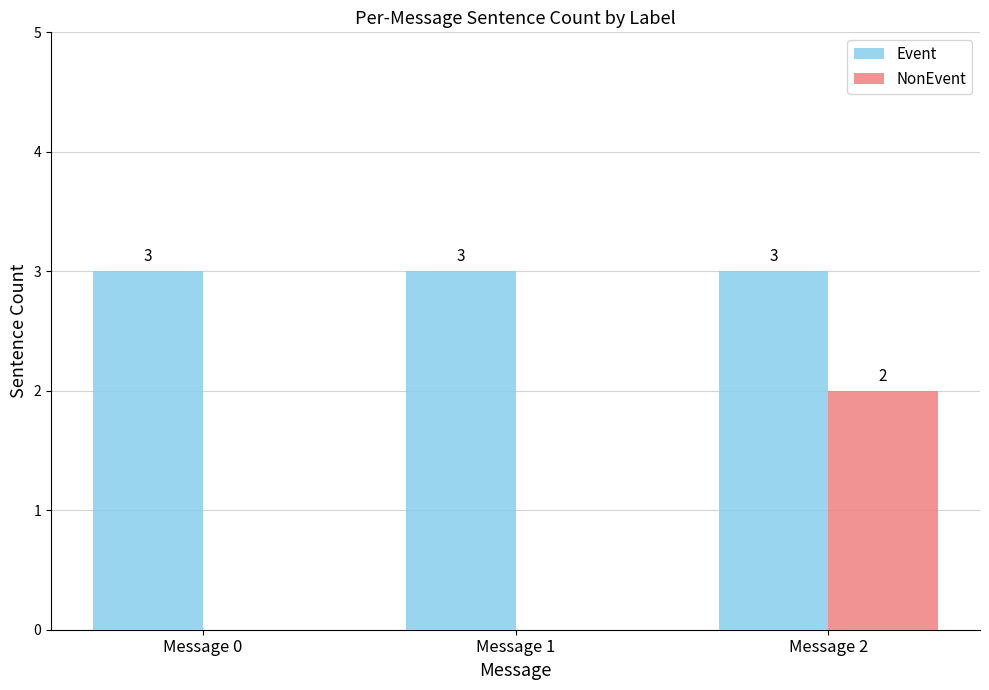

True or false: Event has a value of 5 at Message 0.

False